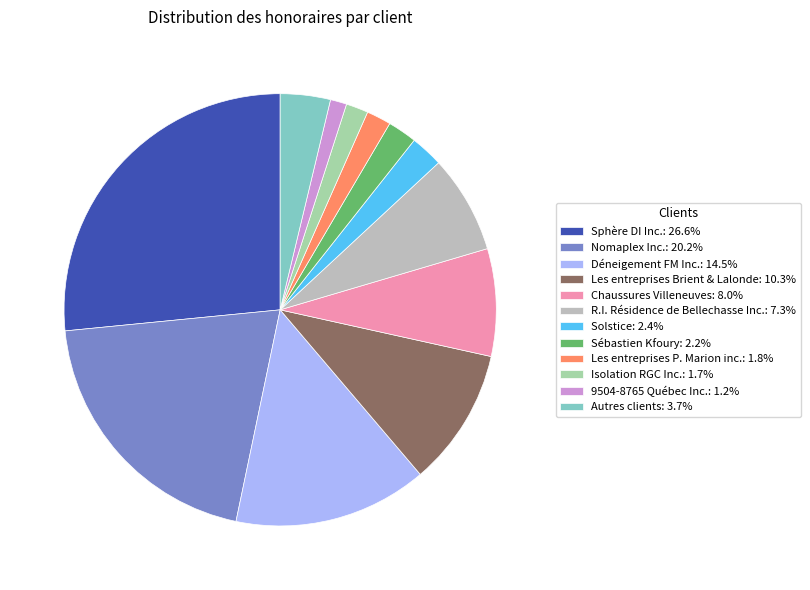

Is Les entreprises P. Marion inc.: 1.8% the majority of the pie?

No